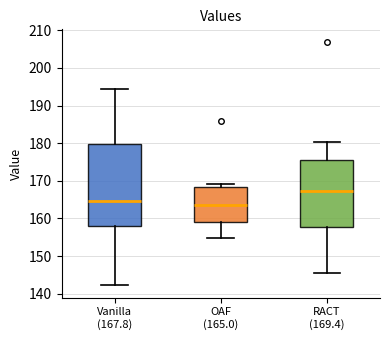

Reading left to right, read every box against the y-axis: the position of its median line, the range the box covers, and the ends of its whiskers. The values are not printed on the chart, so give them approximately, as read against the axis.

Vanilla (167.8): median 165, box 158 to 180, whiskers 142 to 195
OAF (165.0): median 164, box 159 to 168, whiskers 155 to 169
RACT (169.4): median 167, box 158 to 176, whiskers 146 to 180